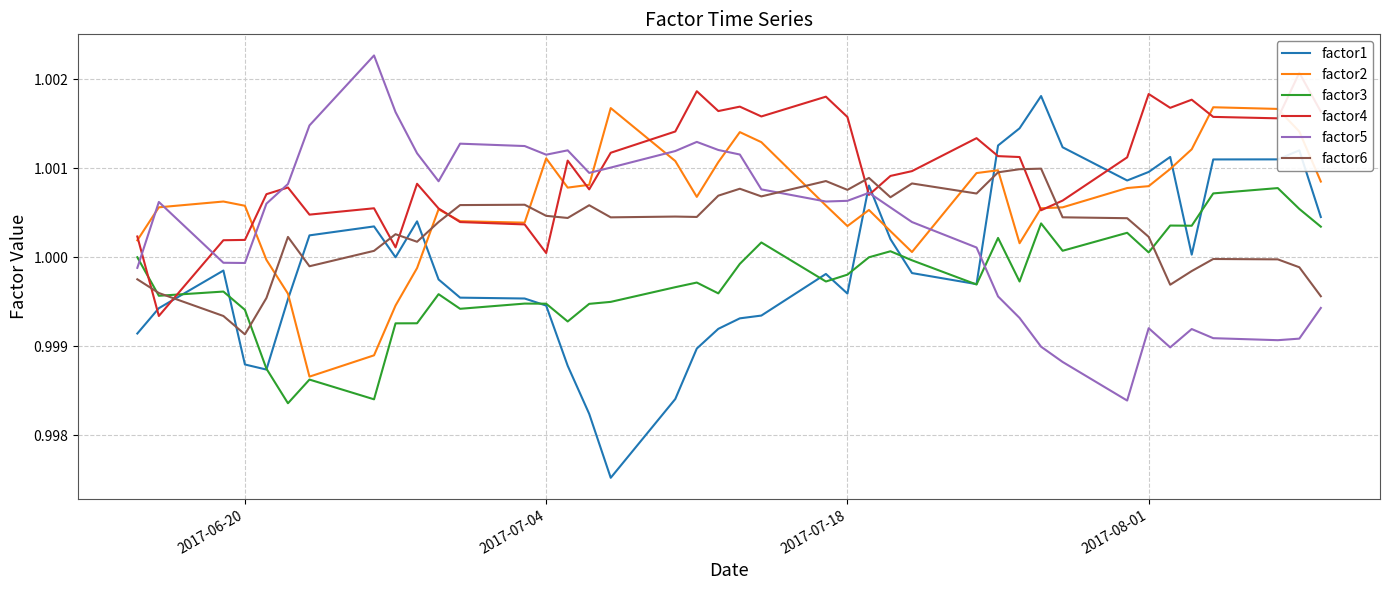

True or false: factor3 and factor5 intersect in this chart.

True